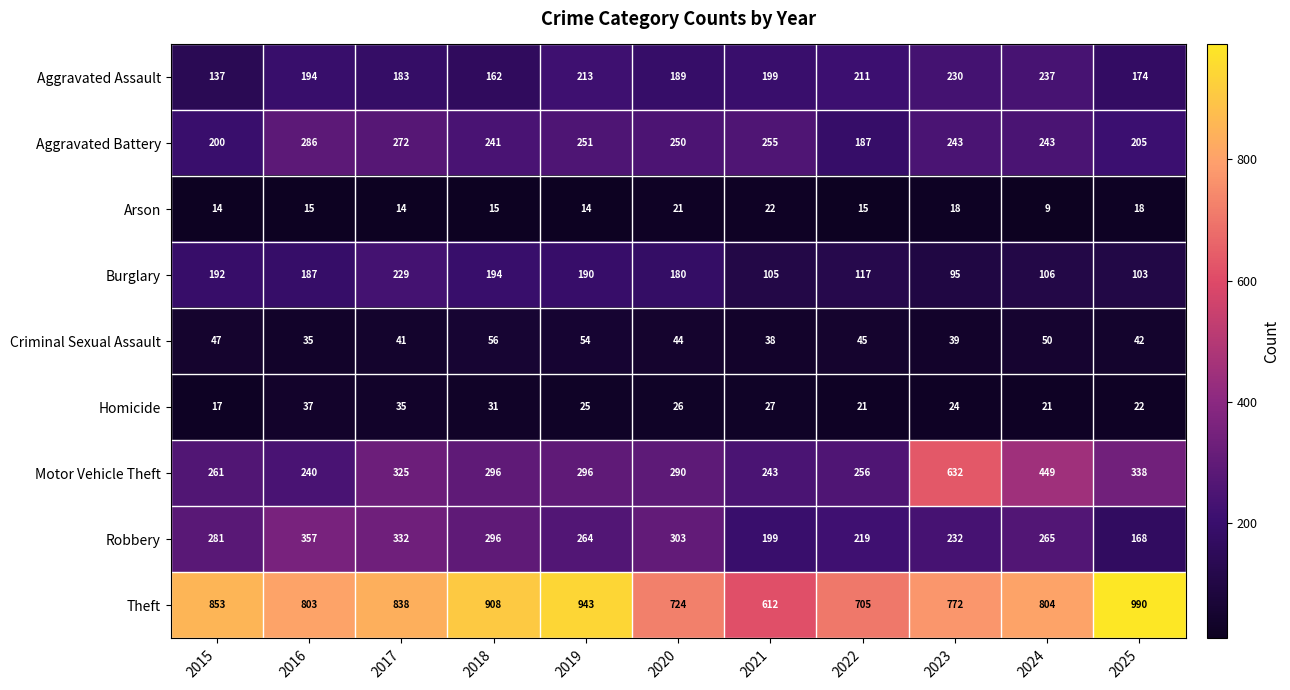

The value of Motor Vehicle Theft at 2025 is 338. True or false?

True